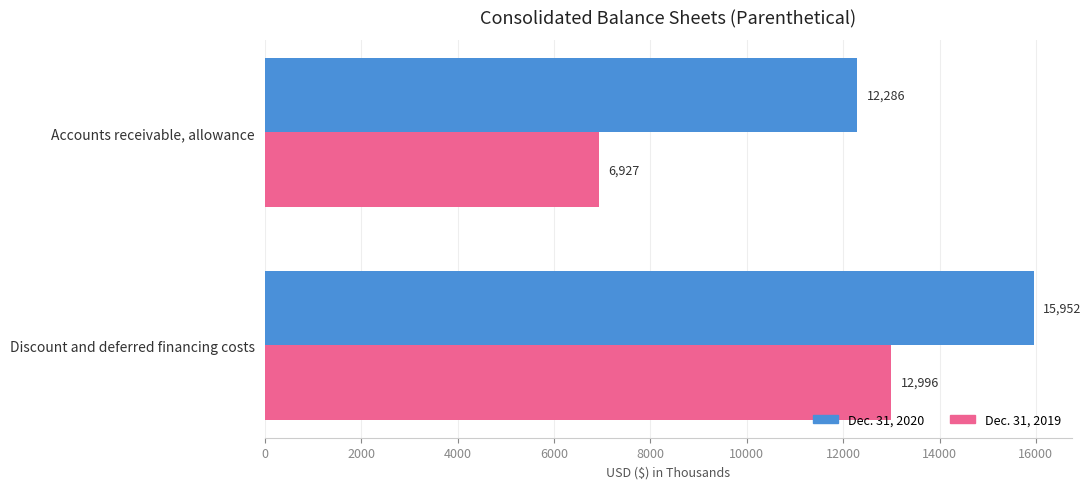

List the series in order of their overall mean, highest first.

Dec. 31, 2020, Dec. 31, 2019